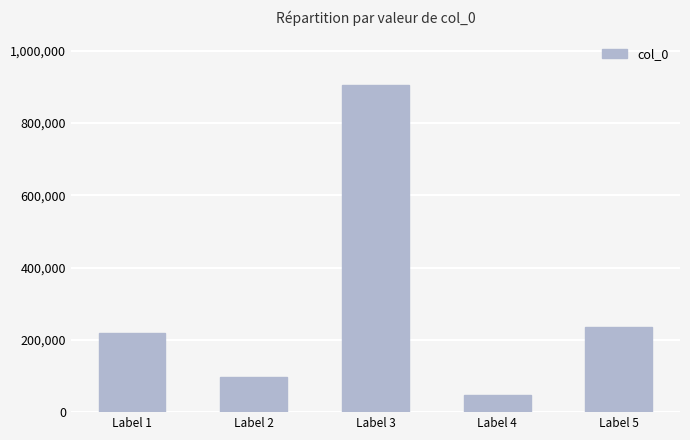

Reading left to right, what are all the values shown in this chart?

220288	95936	904091	48233	236174